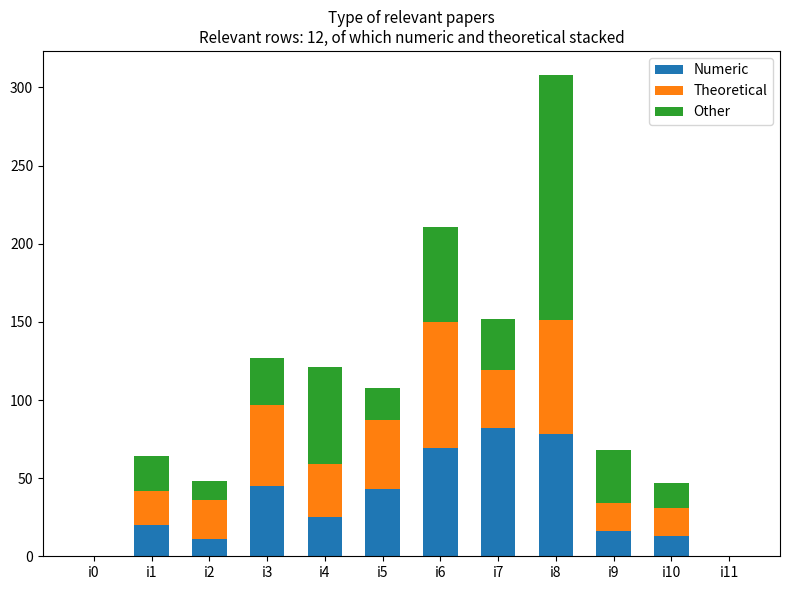

How many distinct data groups are displayed?

3